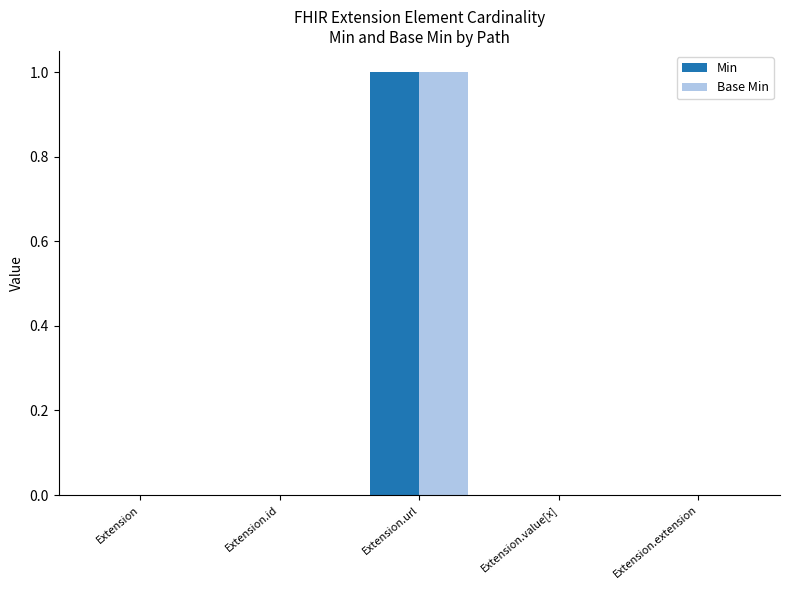

True or false: Min has a value of 1 at Extension.

False